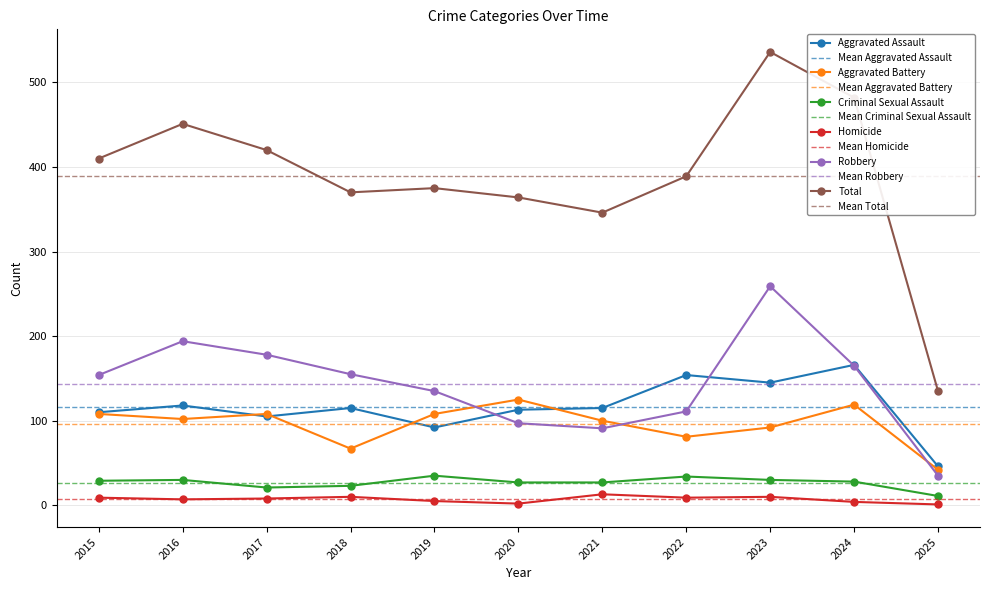

How many interior local valleys does the Total series have?

2